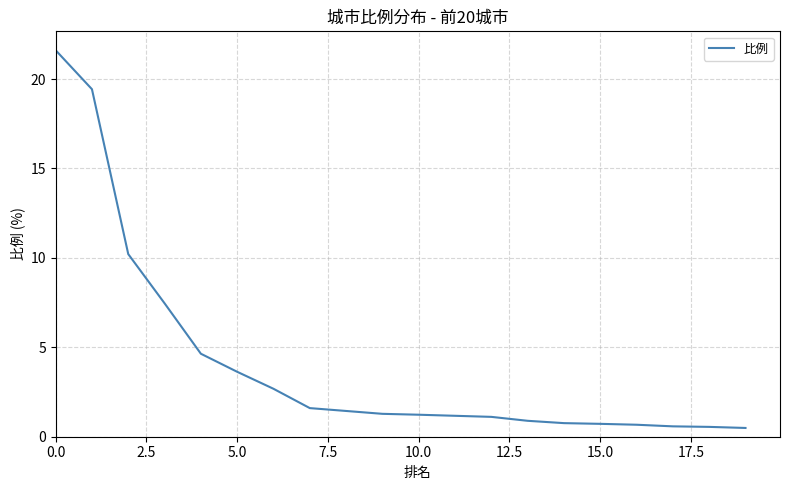

What is the smallest value displayed?

0.5